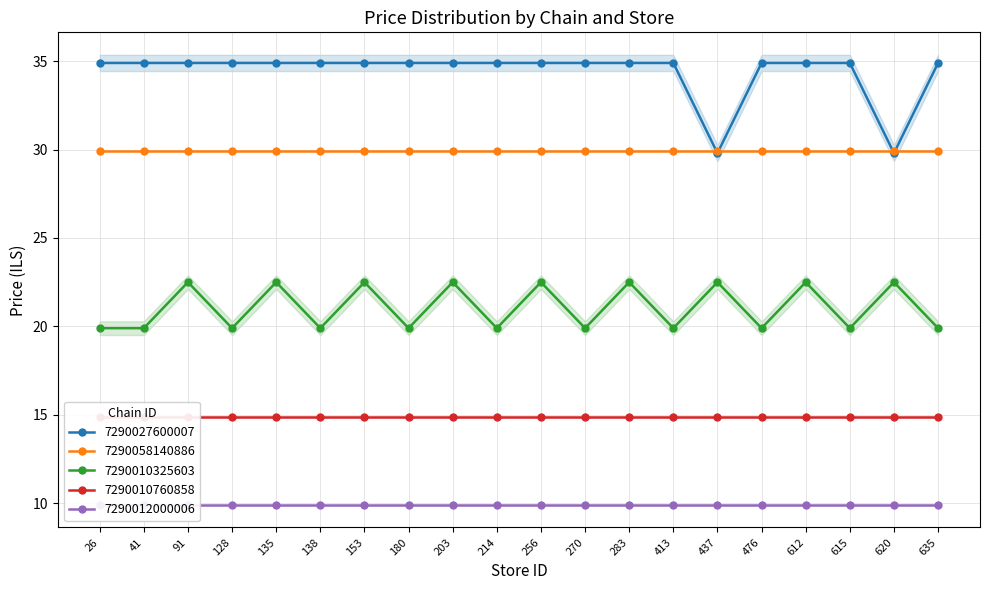

Is the value of 7290058140886 at 612 greater than the value of 7290027600007 at 180?

No